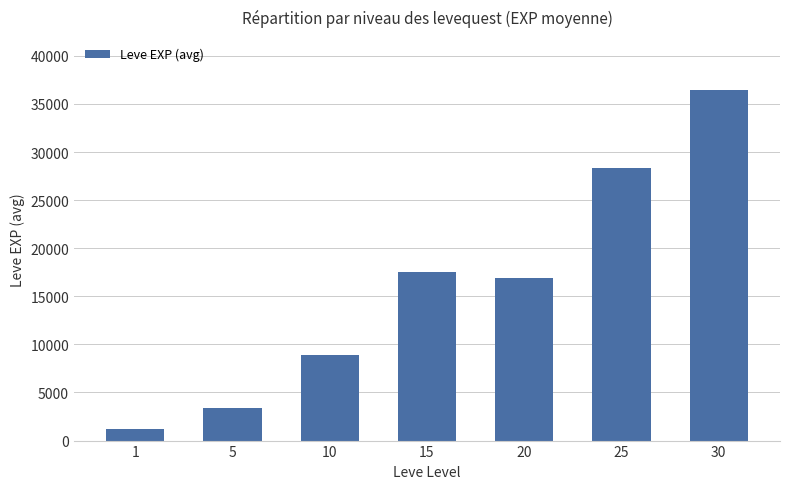

What is the average value?

16123